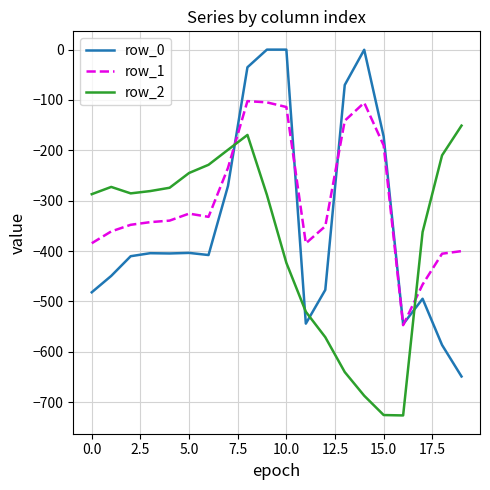

List the series in order of their peak value, lowest first.

row_2, row_1, row_0